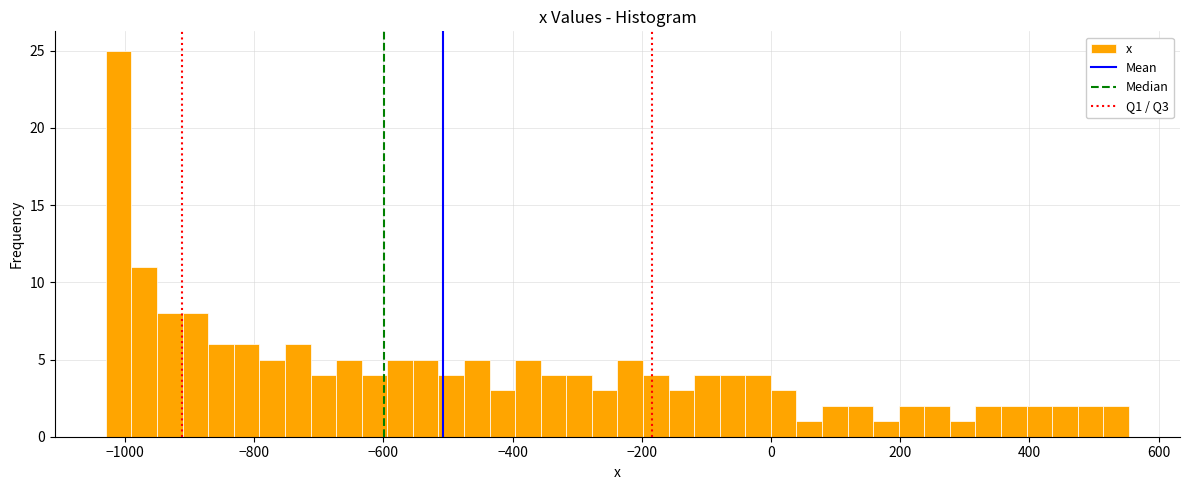

Read against the x-axis, roughly where is the centre of the tallest bar?

-1000